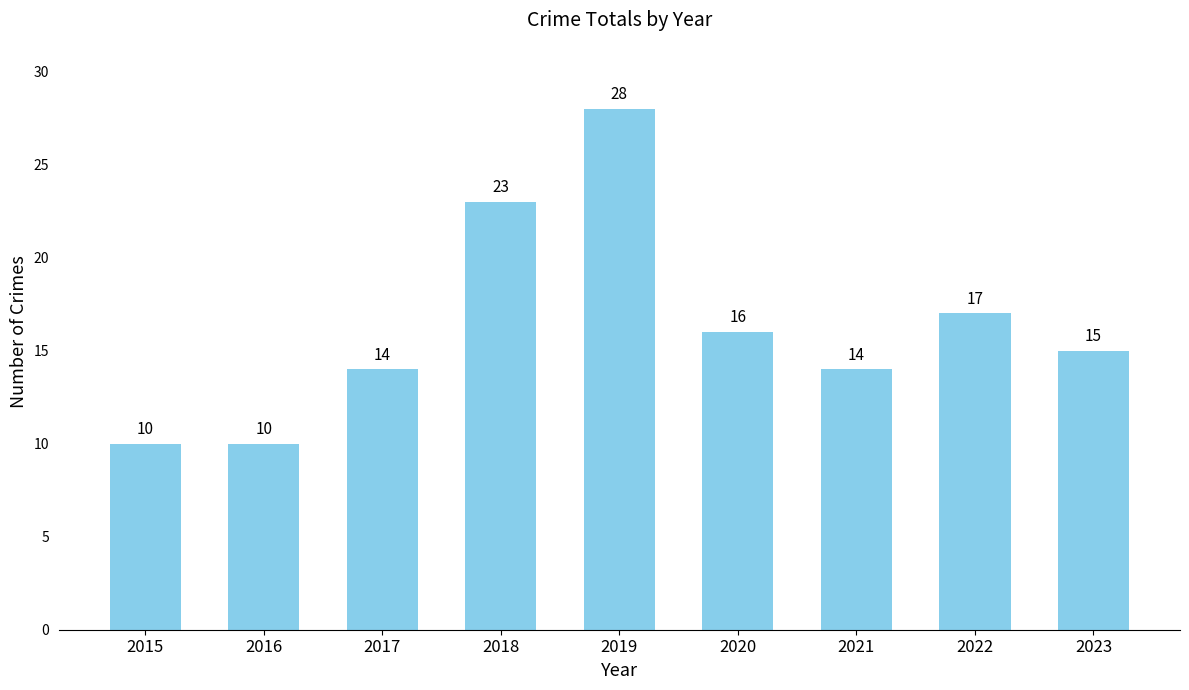

What is the value of the 9th bar from the left?

15